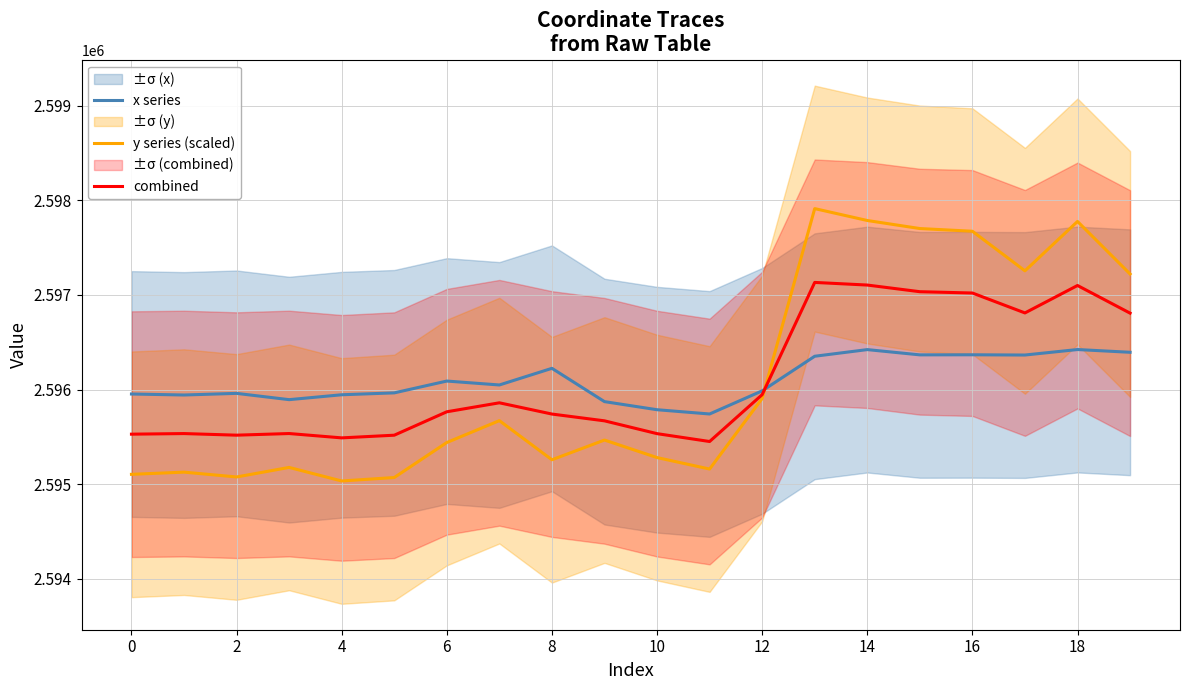

Count the number of categories in the chart.

20